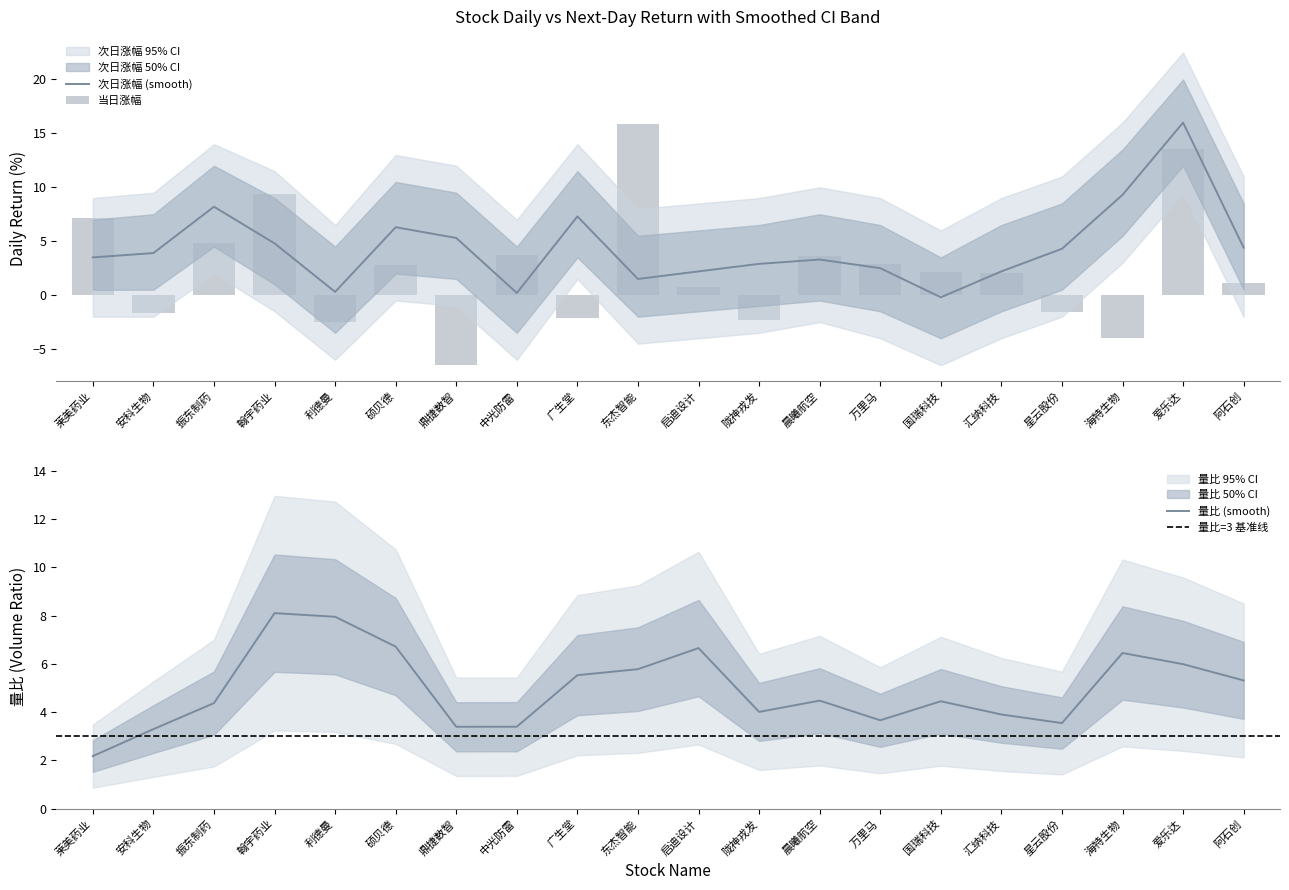

What is the sum of the 当日涨幅 values at 翰宇药业 and 鼎捷数智?

2.9